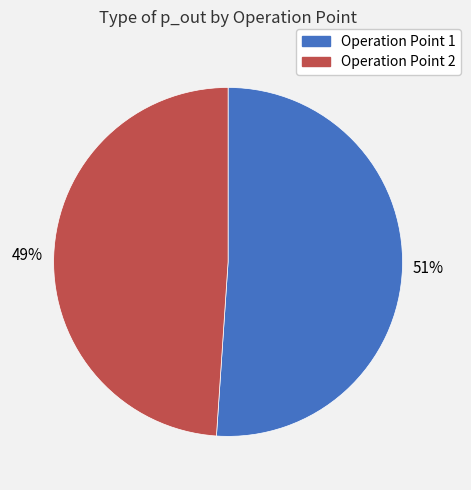

Rank the categories by value from highest to lowest.

Operation Point 1, Operation Point 2